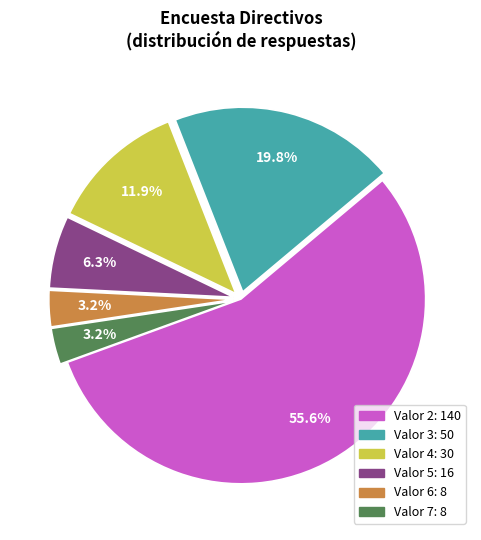

Is there a majority slice in this chart?

Yes